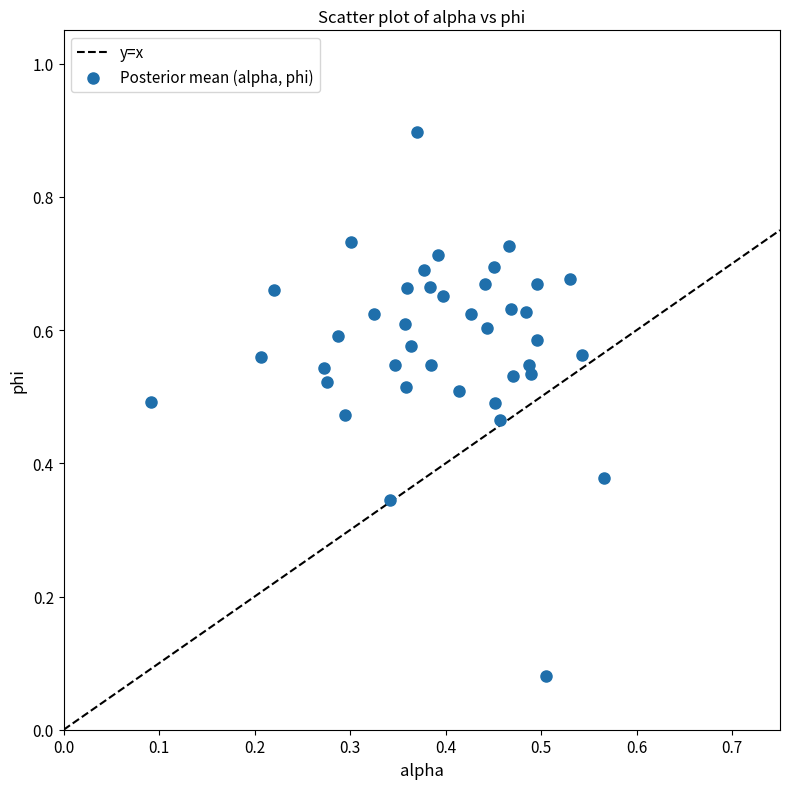

What is the range of Y values (max minus min)?

0.8